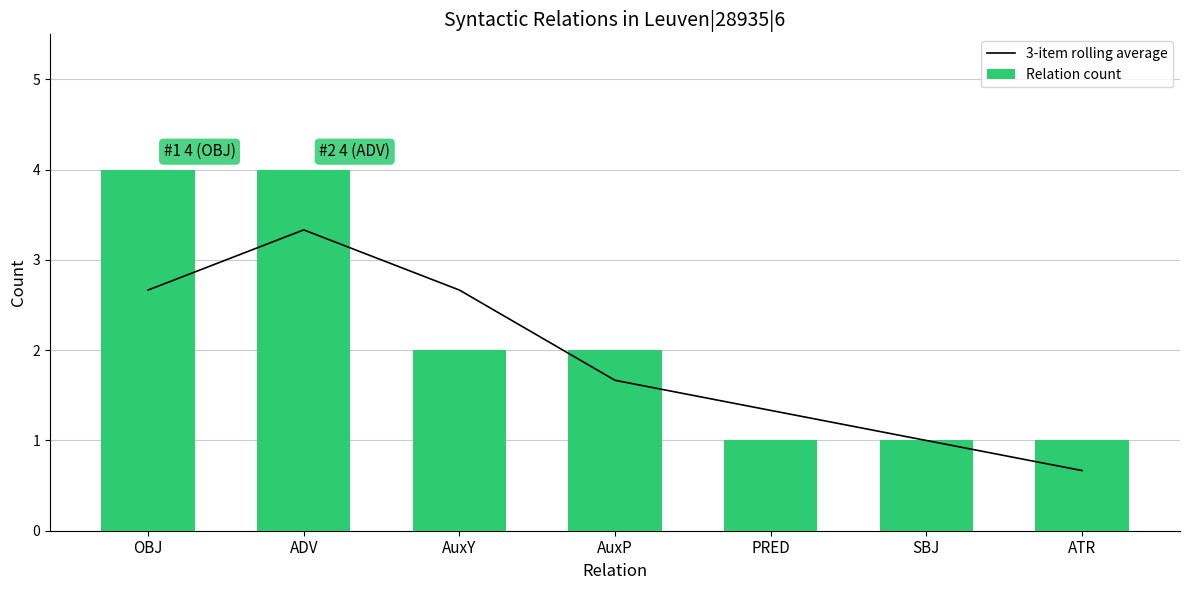

What is the difference between the maximum and minimum values in the Relation count series?

3